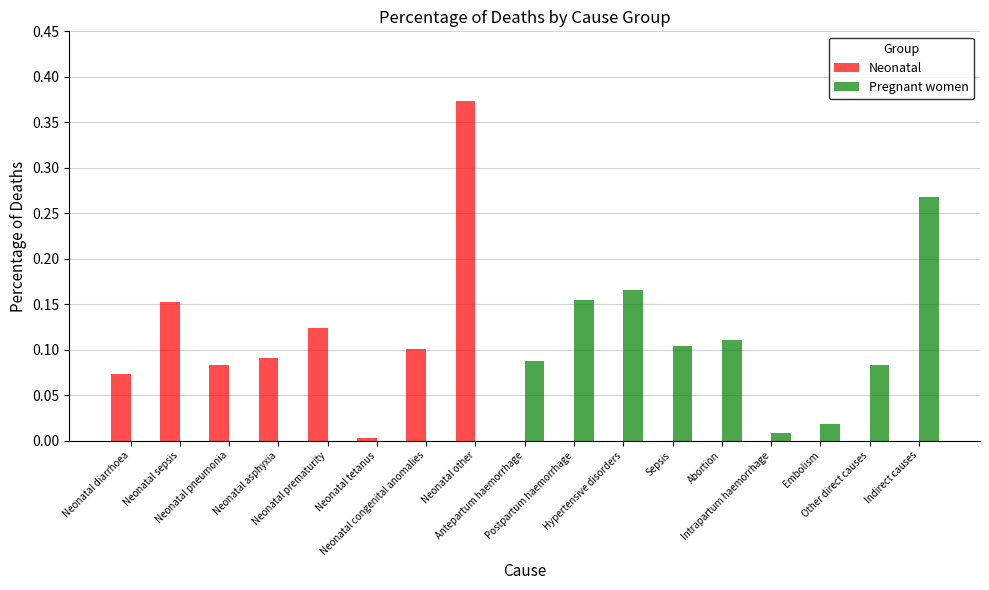

Is it true that Neonatal equals 0.0 at Other direct causes?

True